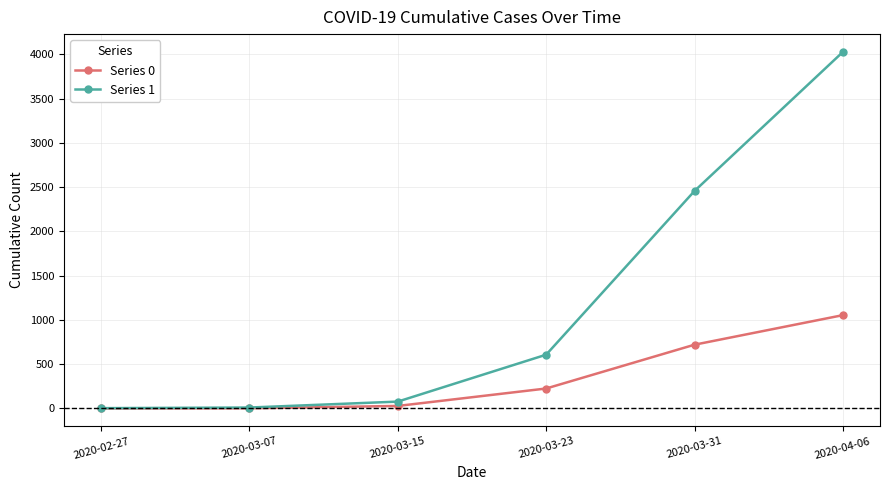

Does the chart display data point markers on the line(s)?

Yes